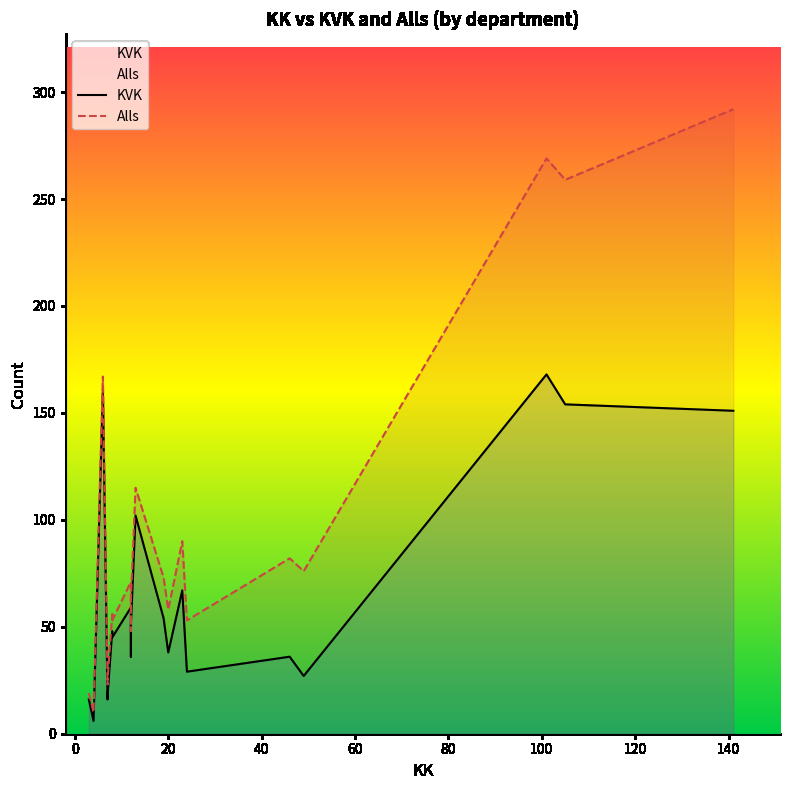

What is the spread (max minus min) of values at 8?

8